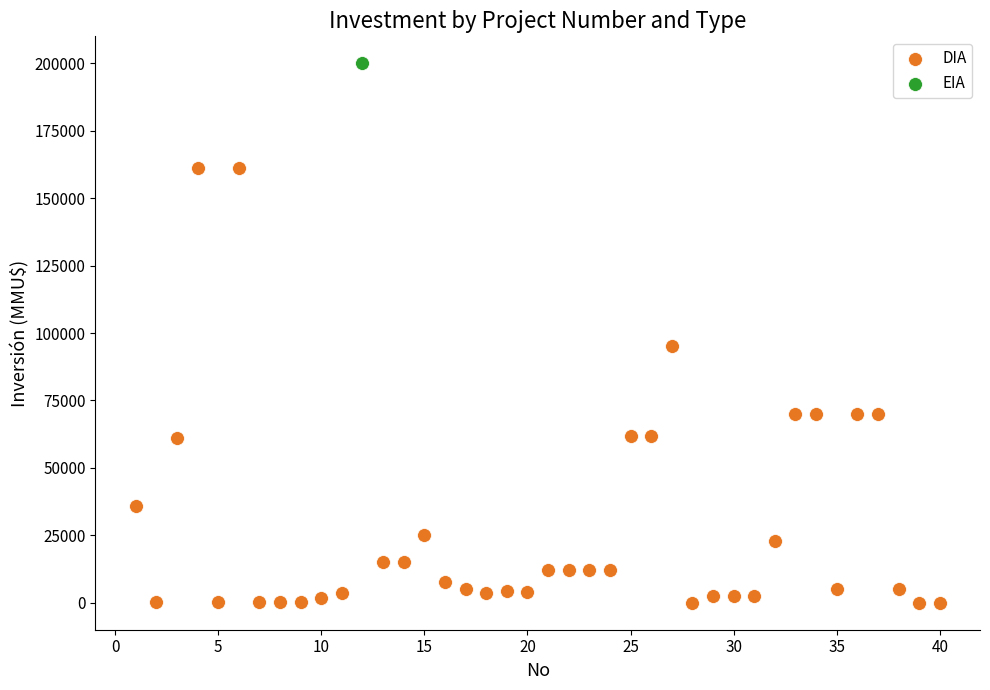

What are all the series names shown in the legend?

DIA, EIA